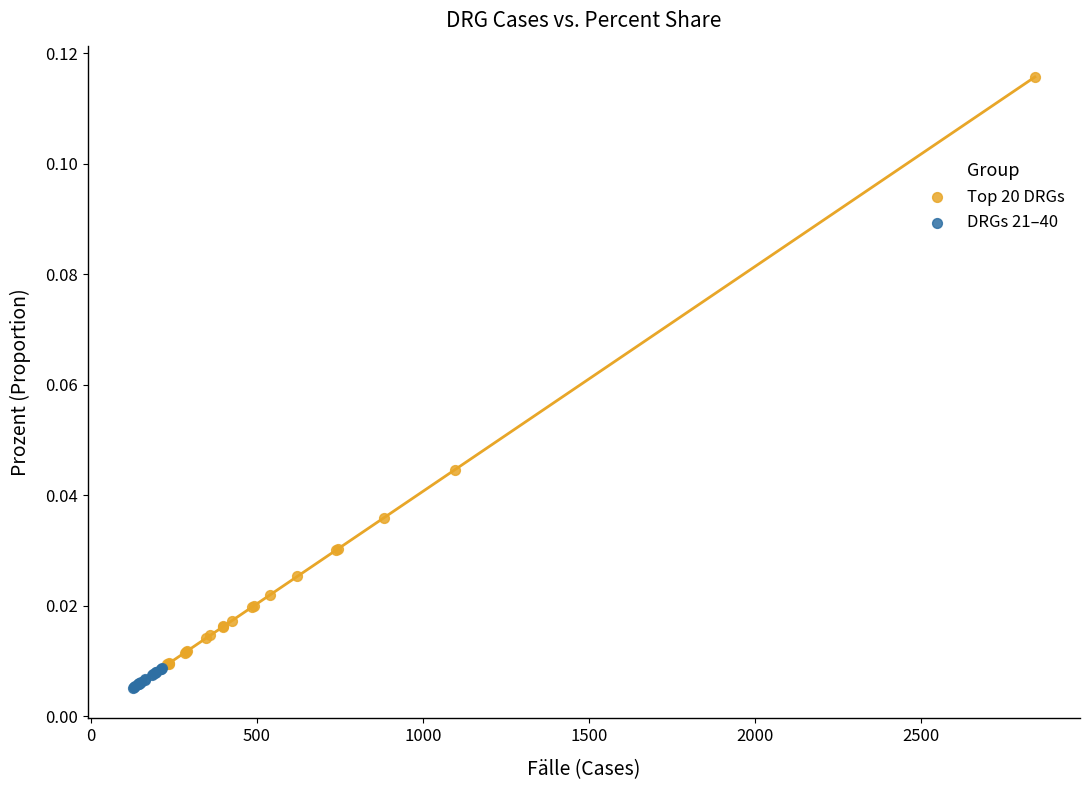

Which series reaches the minimum Y coordinate?

DRGs 21–40